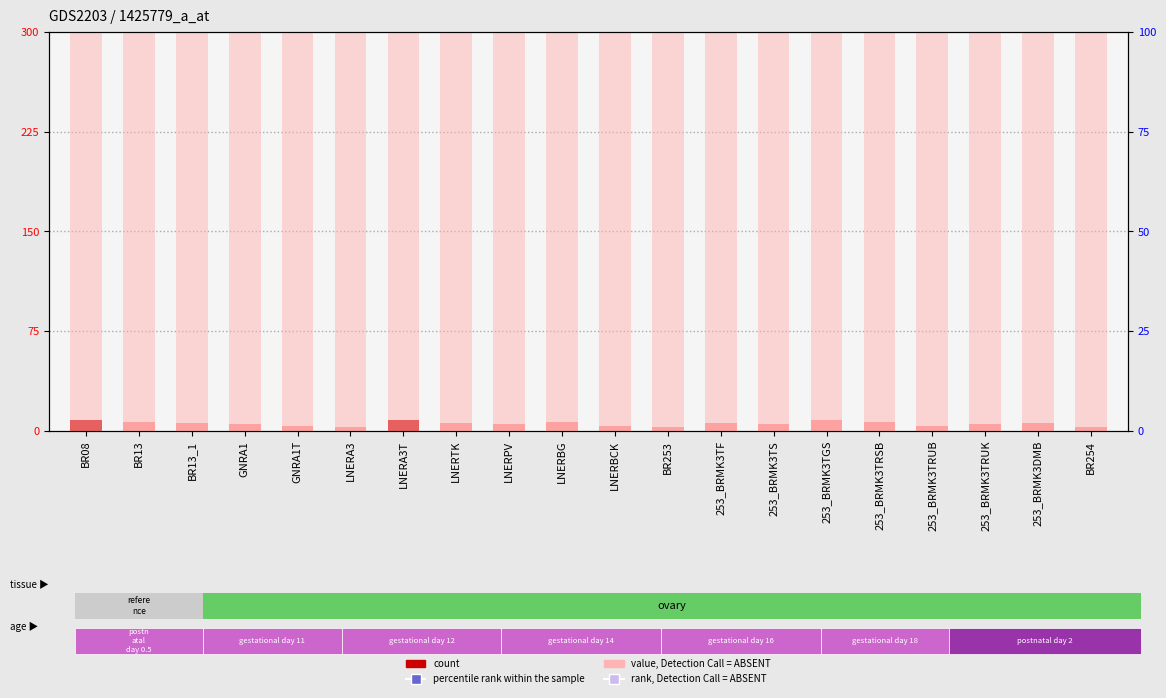

At how many categories does at least one series exceed 34?

20